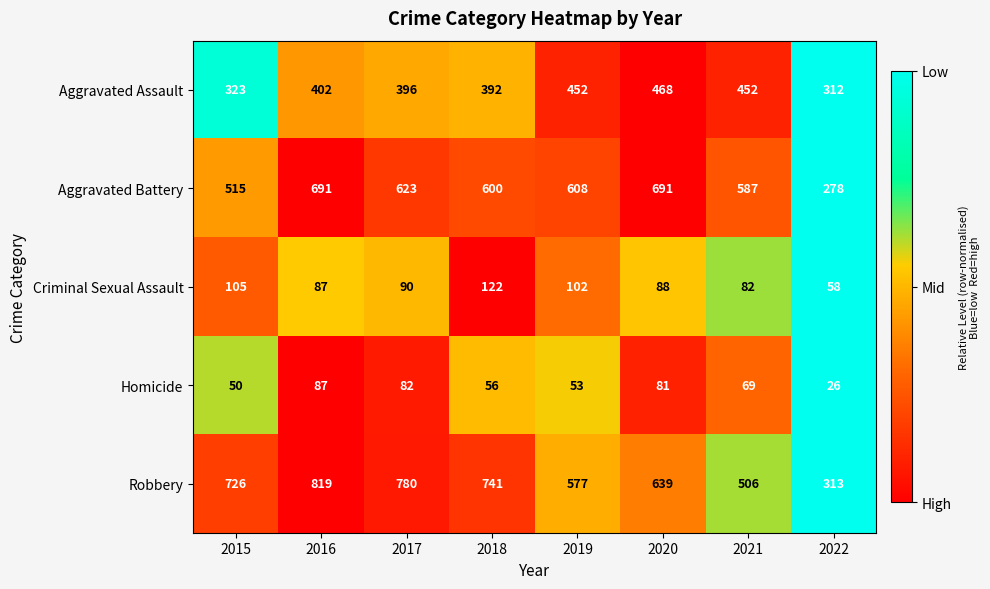

Which series has the largest total across all categories?

Robbery